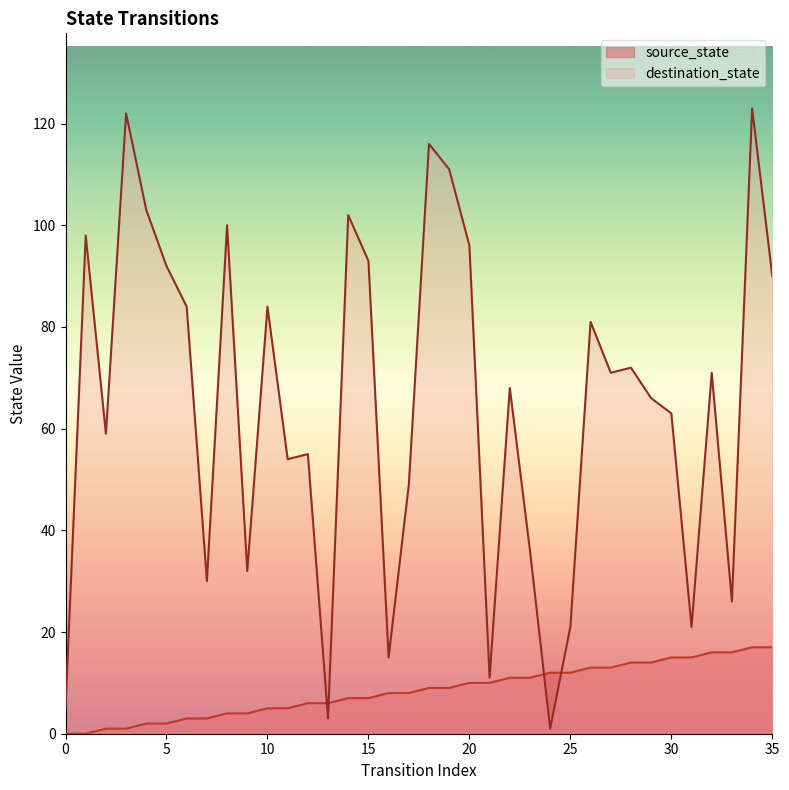

At which label does source_state first exceed 9?

20